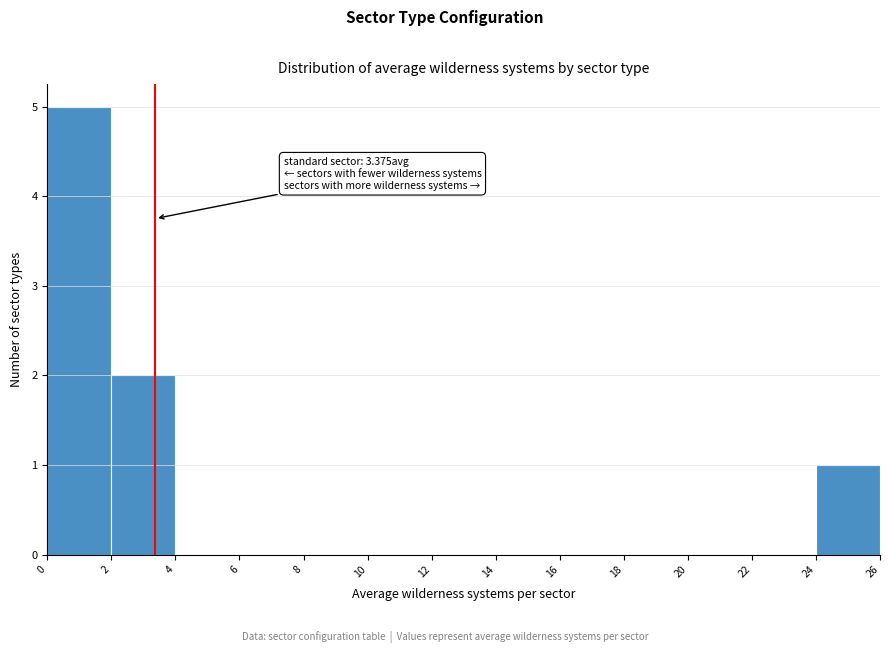

Which range on the x-axis has the tallest bar?

0 to 2